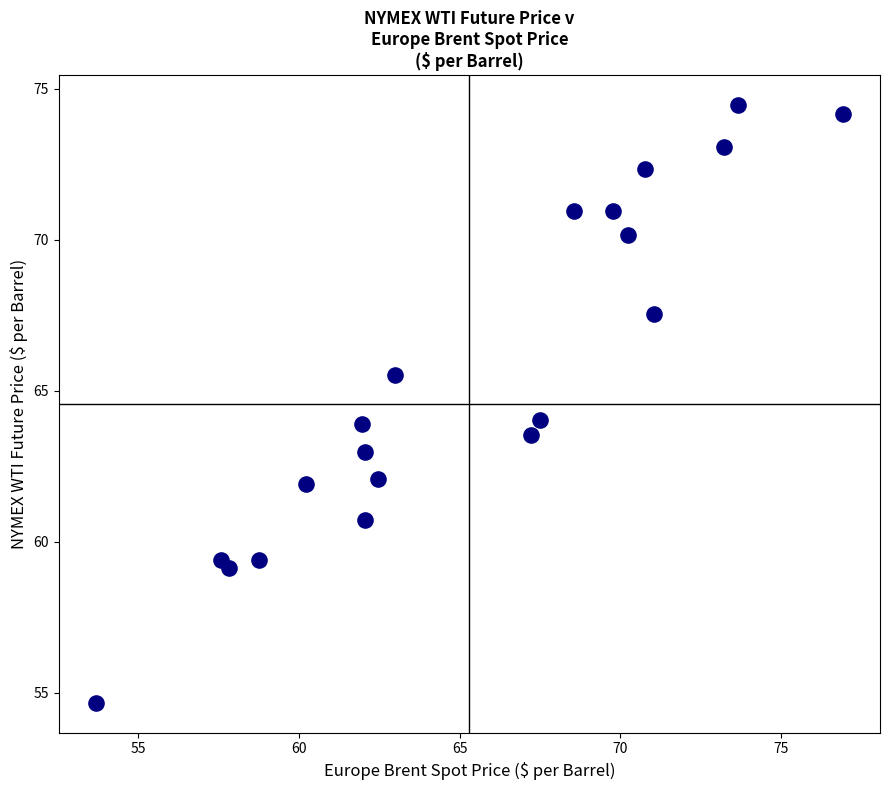

What is the range of X values (max minus min)?

23.3